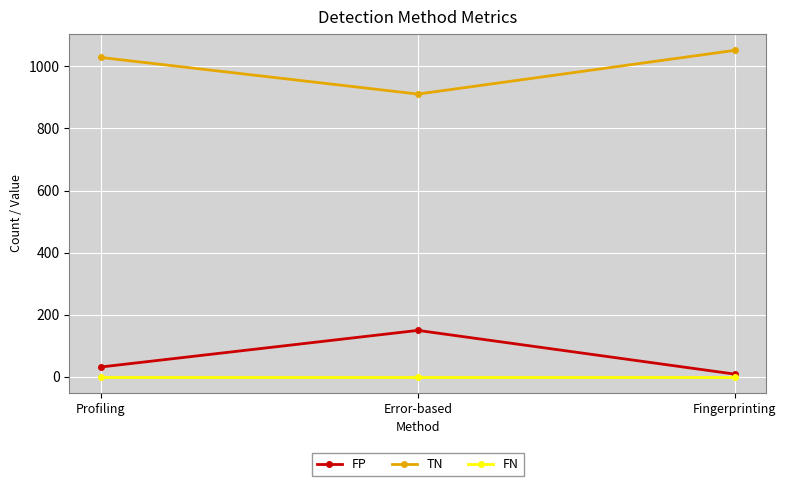

What is the value of the TN point at the 2nd from the left?

911